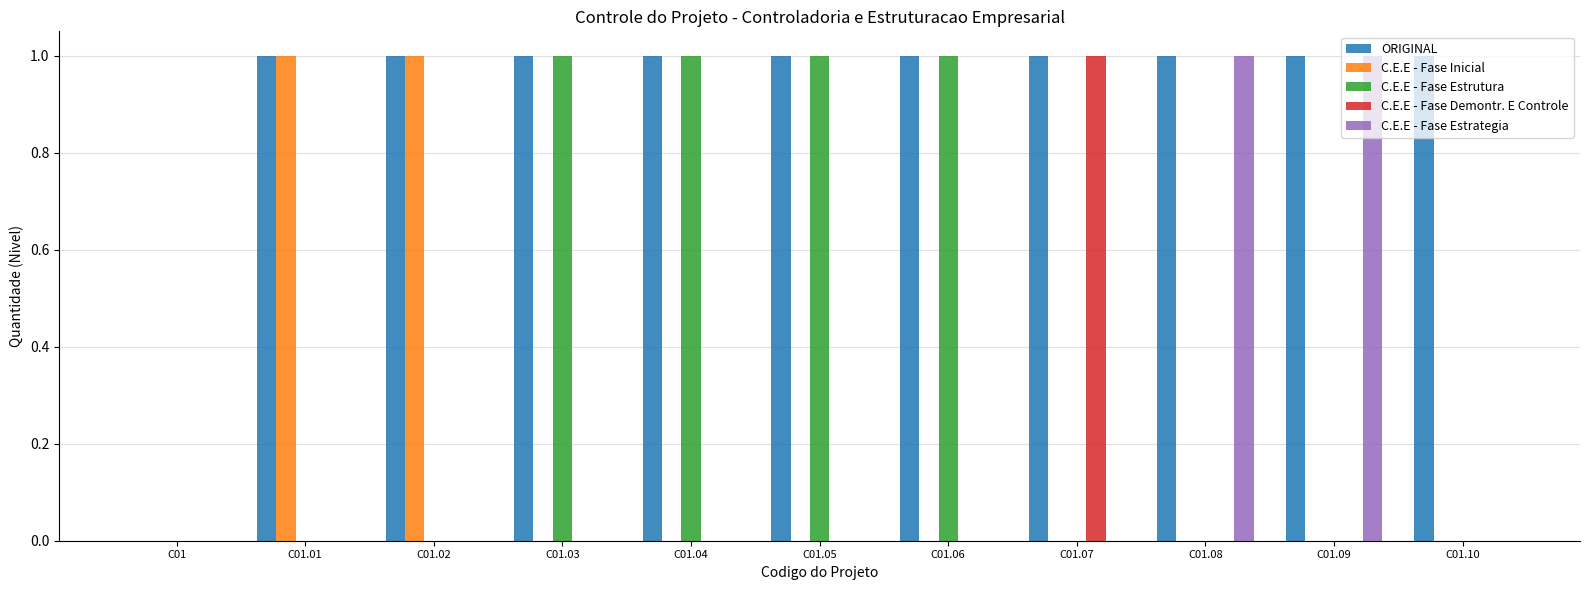

Reading left to right, transcribe all the data shown in this chart.

ORIGINAL: 0	1	1	1	1	1	1	1	1	1	1
C.E.E - Fase Inicial: 0	1	1	0	0	0	0	0	0	0	0
C.E.E - Fase Estrutura: 0	0	0	1	1	1	1	0	0	0	0
C.E.E - Fase Demontr. E Controle: 0	0	0	0	0	0	0	1	0	0	0
C.E.E - Fase Estrategia: 0	0	0	0	0	0	0	0	1	1	0